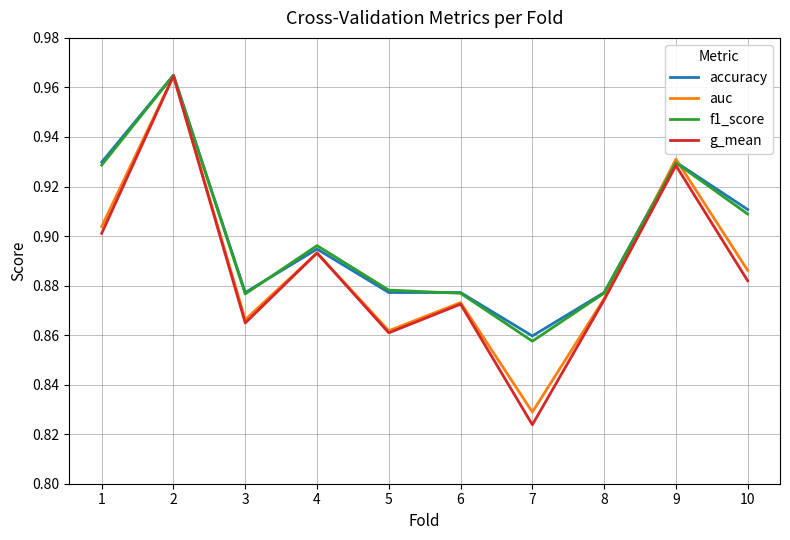

Is it true that accuracy equals 0.9 at 9?

True